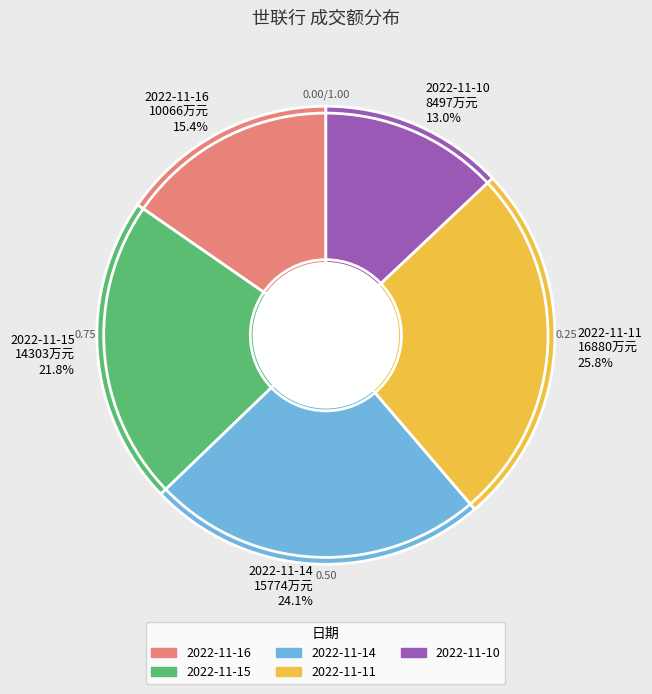

To the nearest percent, what is the combined percentage of 2022-11-11 and 2022-11-15?

48%